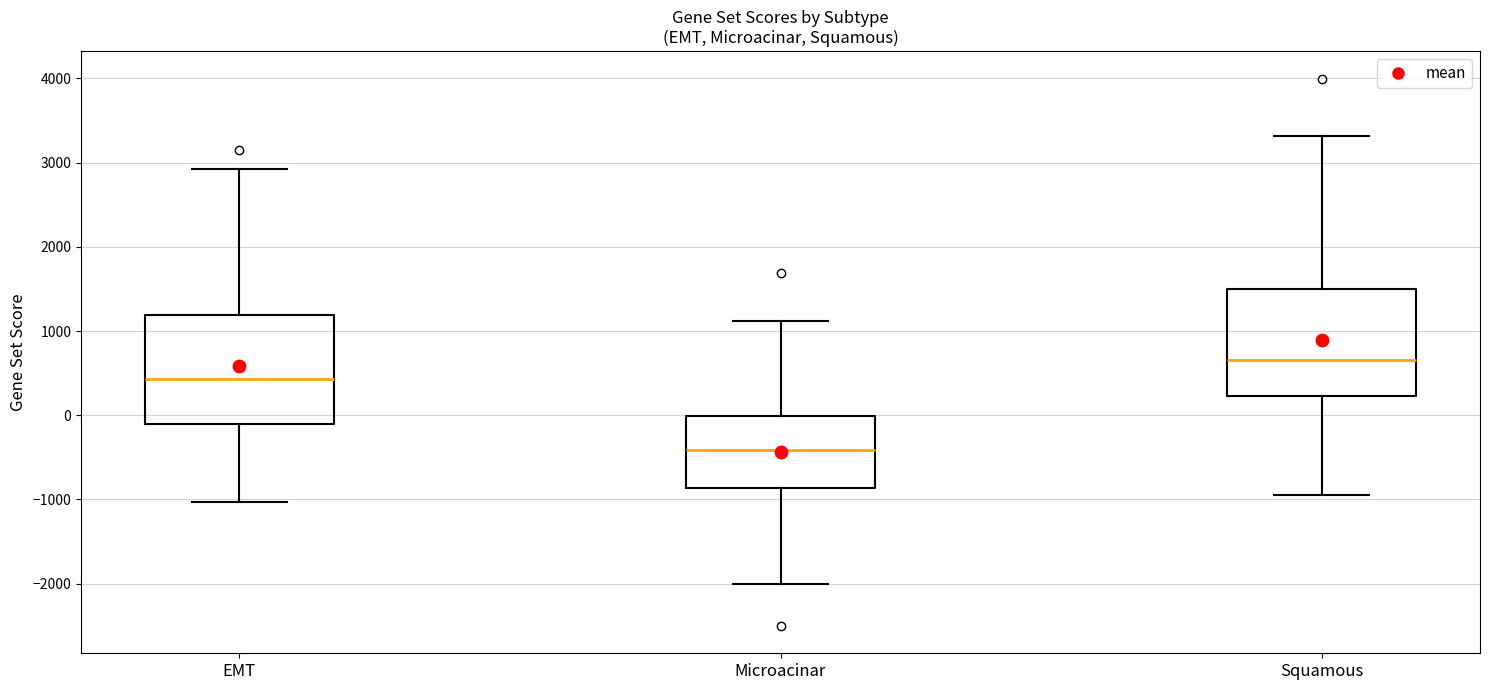

Which box has the lowest median line?

Microacinar